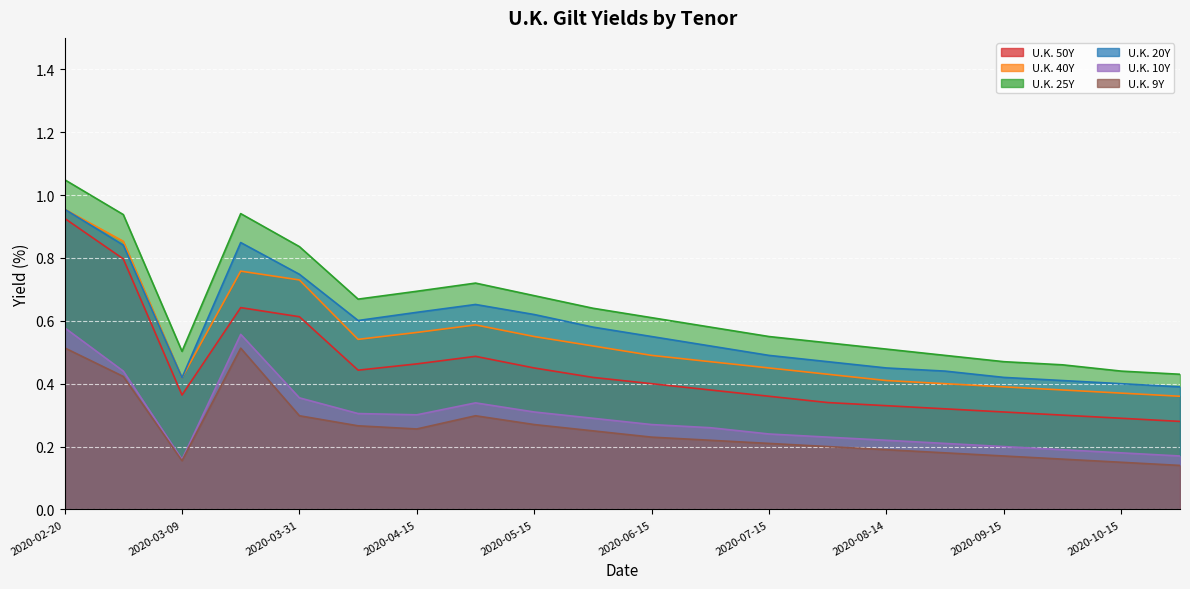

Where is the first local minimum for U.K. 20Y?

2020-03-09